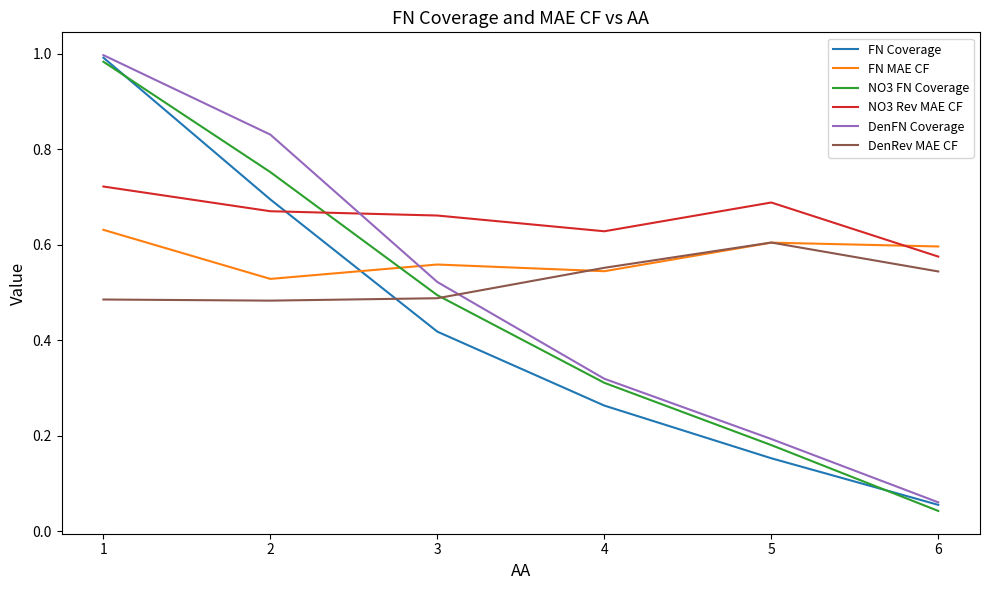

What are all the series names shown in the legend?

FN Coverage, FN MAE CF, NO3 FN Coverage, NO3 Rev MAE CF, DenFN Coverage, DenRev MAE CF